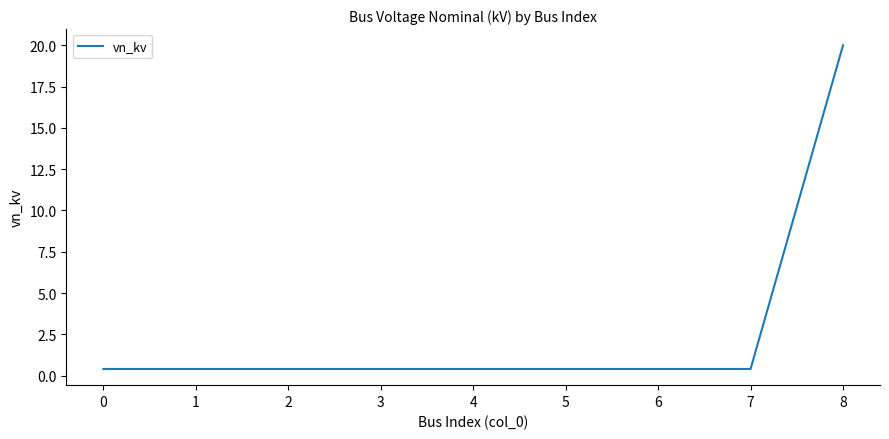

What is the greatest value displayed?

20.0